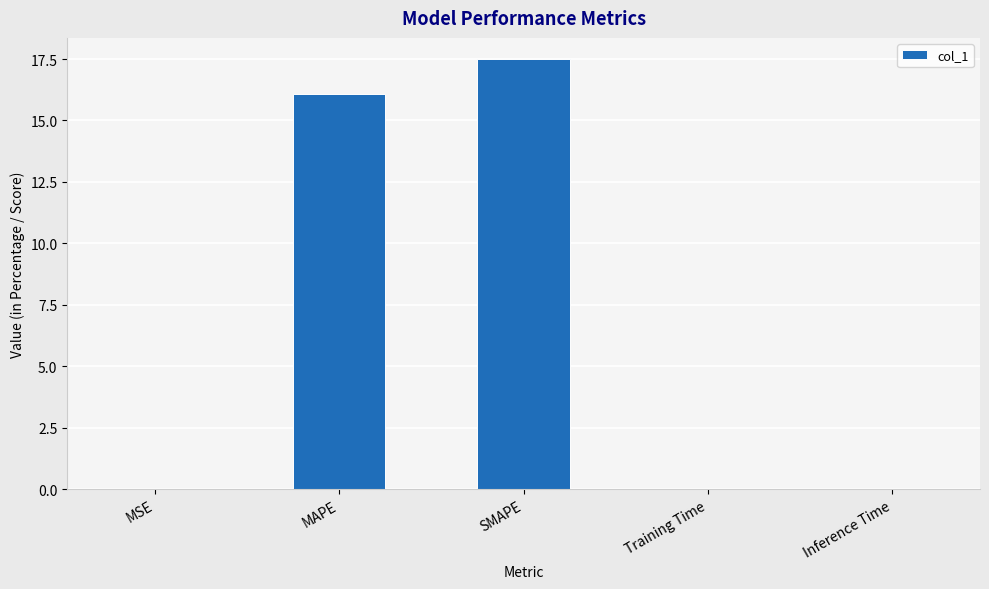

How many data points does each series have?

5